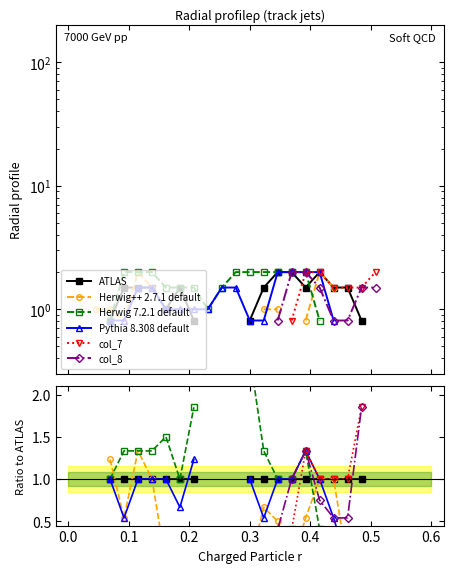

How many lines are shown in the chart?

6